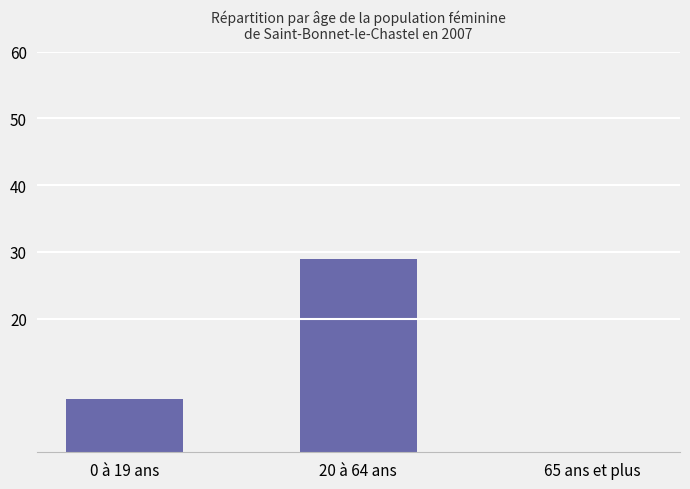

What is the maximum value shown in the chart?

29